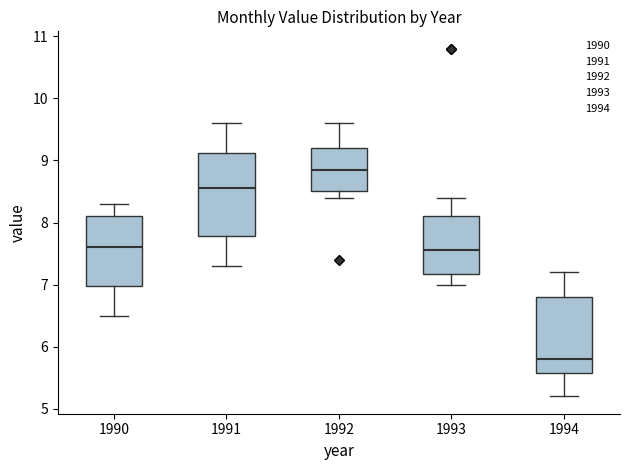

Where does the upper whisker of the box at x = 1994 end on the y-axis? The values are not printed on the chart, so give them approximately, as read against the axis.

7.2